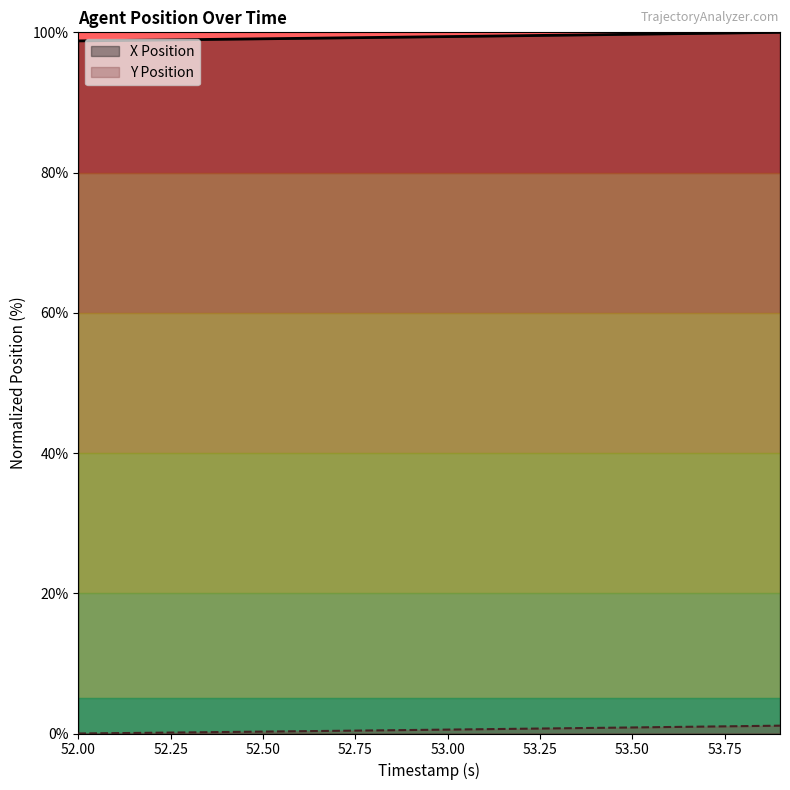

True or false: X Position and Y Position intersect in this chart.

False